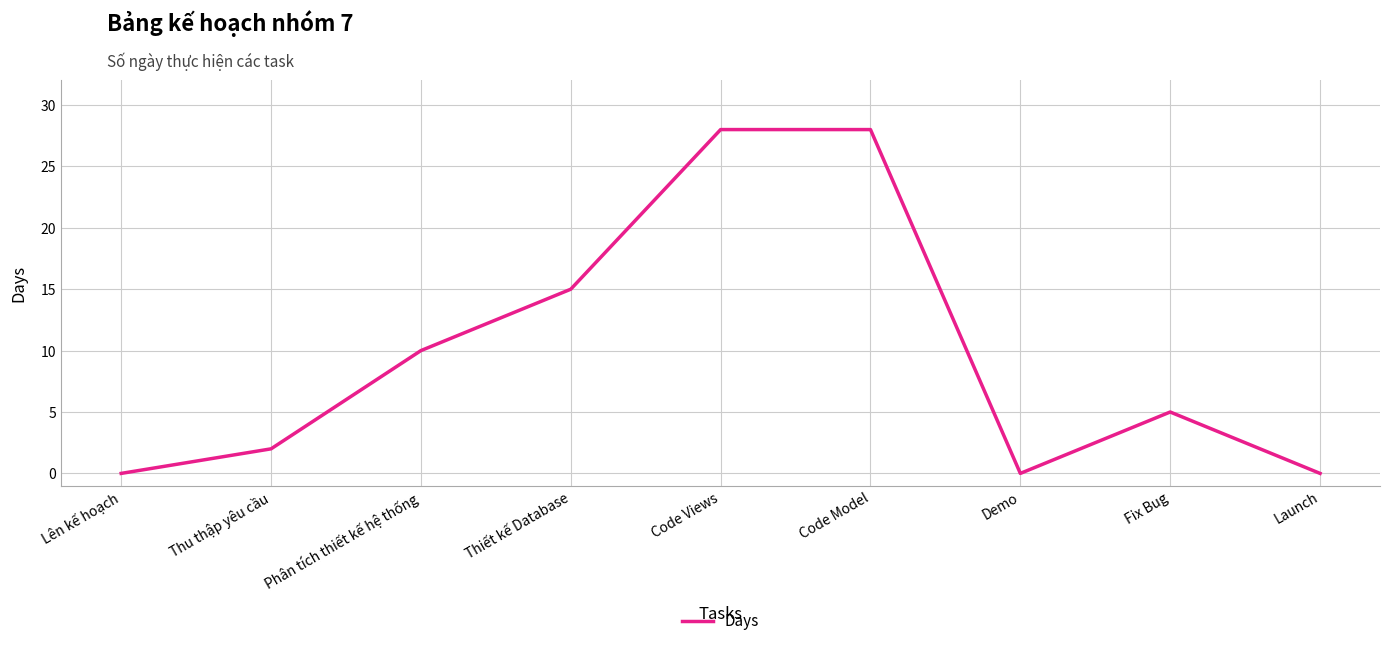

At which category does the data reach its first local valley?

Demo